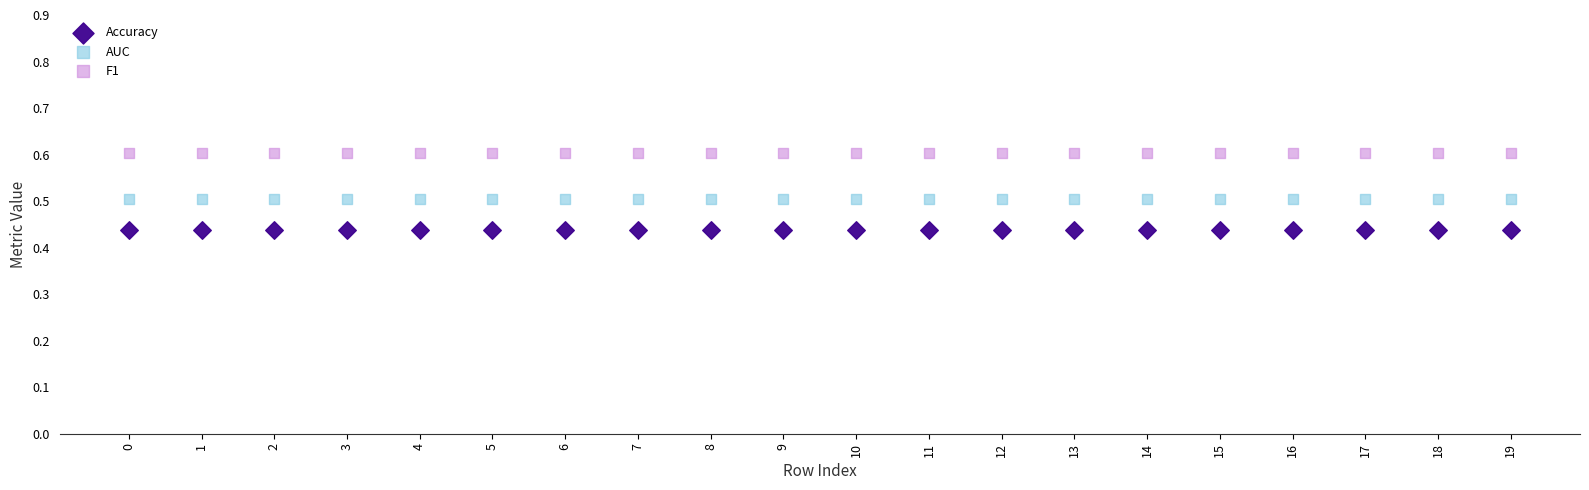

Which series contains the highest Y value?

F1